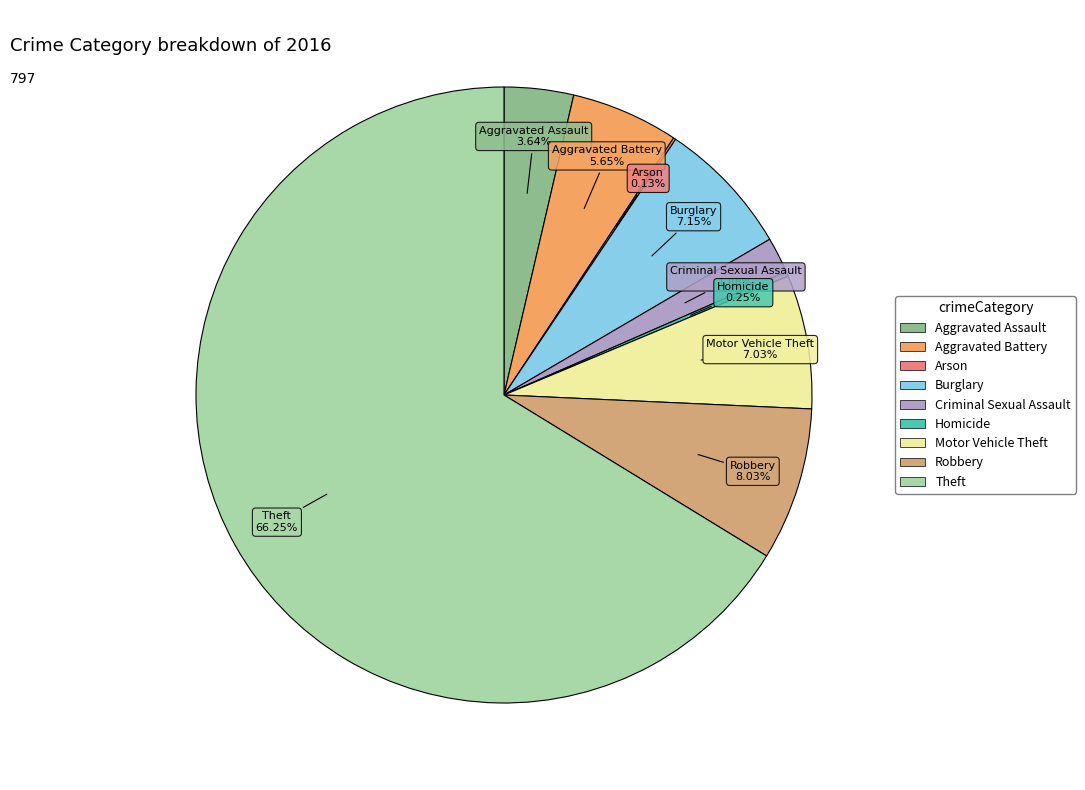

Is there any slice that represents more than half of the pie?

Yes